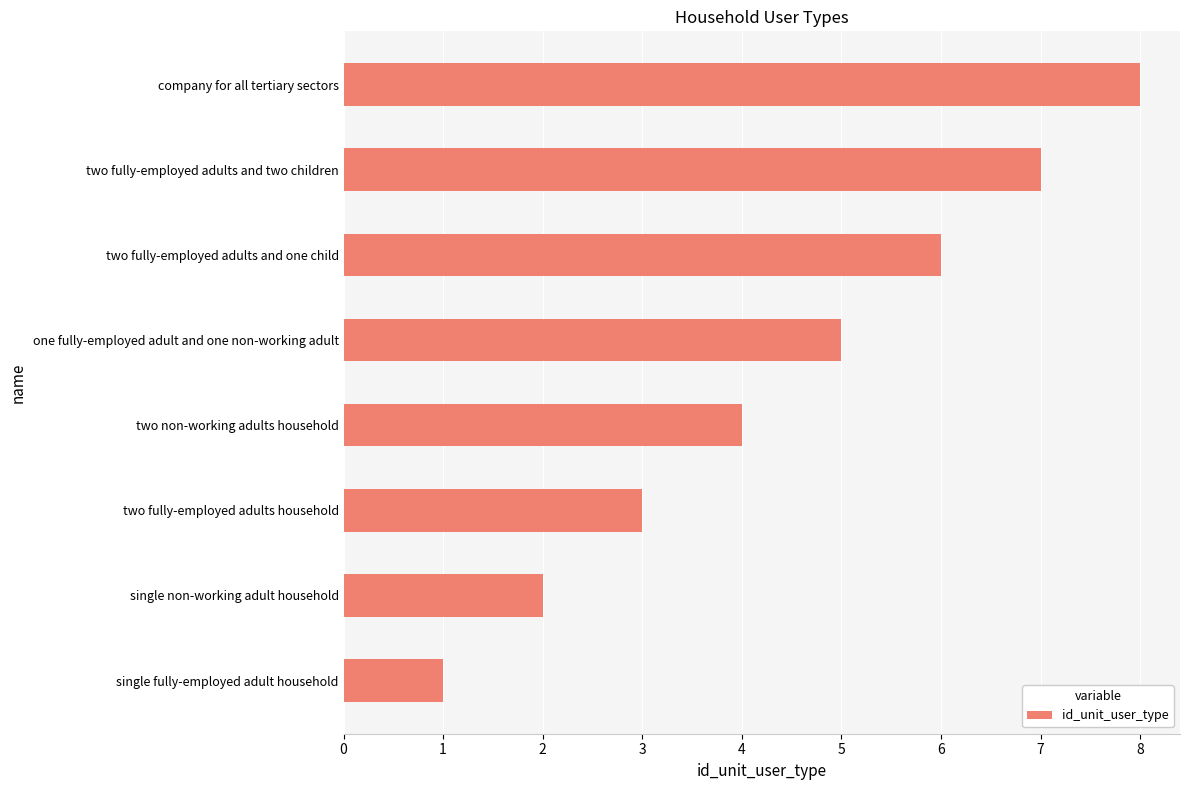

What is the sum of the values at single fully-employed adult household and one fully-employed adult and one non-working adult?

6